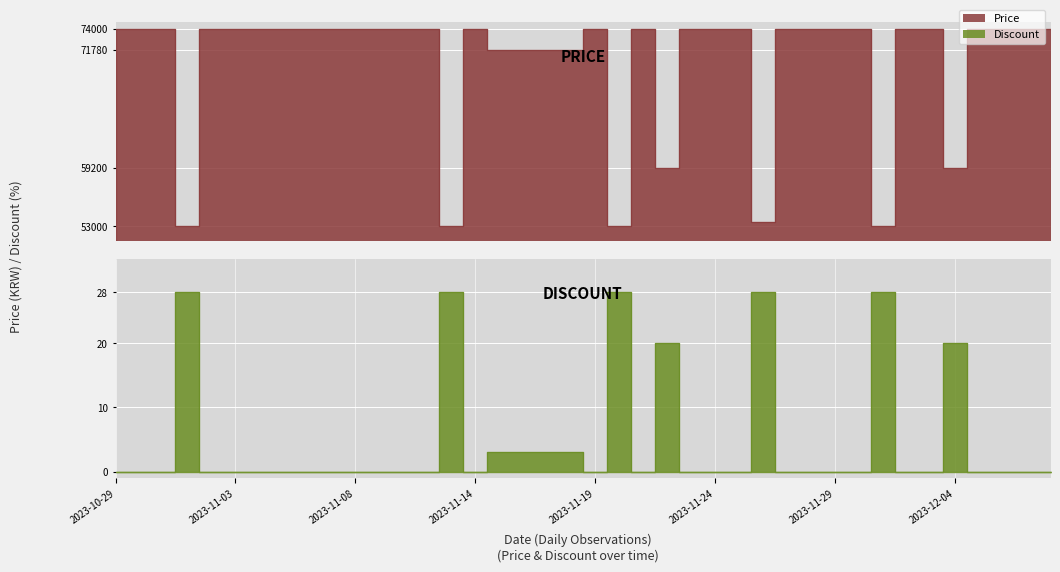

Between 2023-11-14 and 2023-11-29, which series saw the biggest shift?

Price